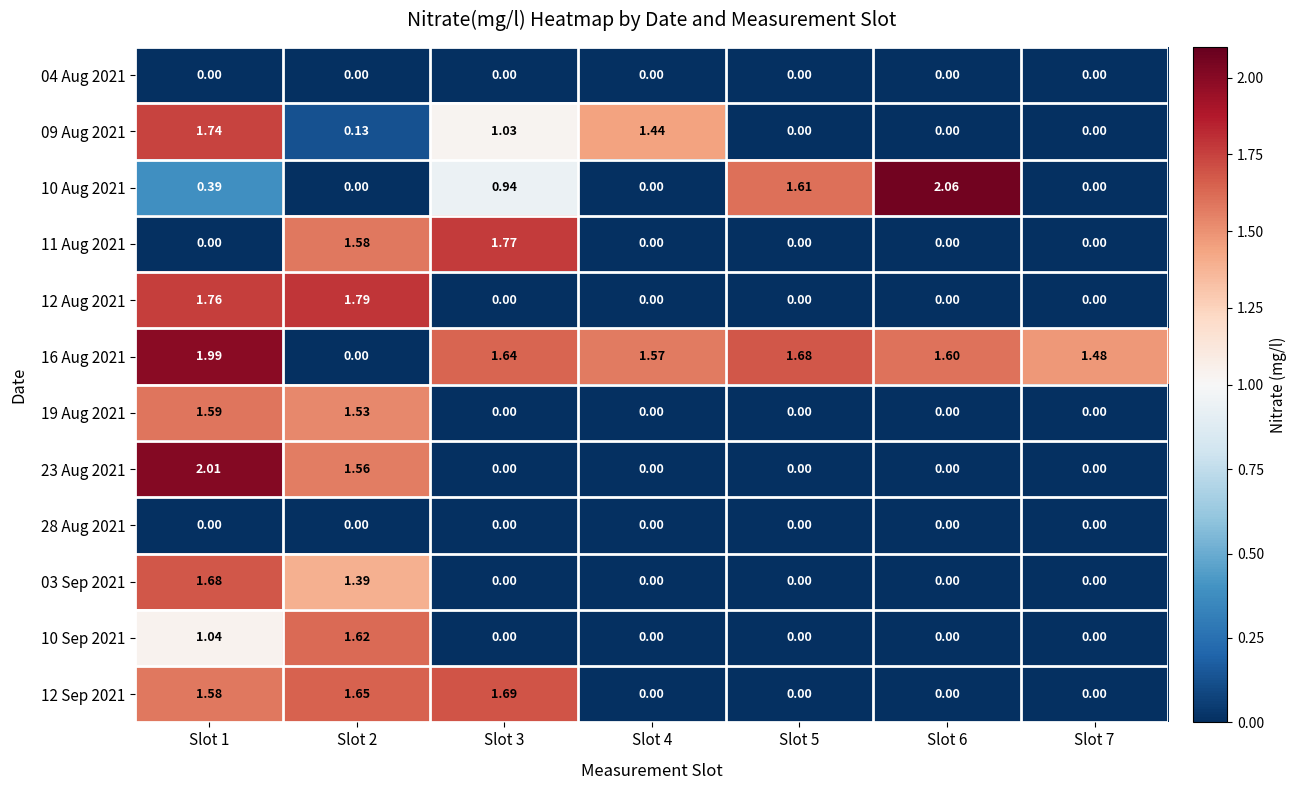

Is the value of 10 Aug 2021 at Slot 2 greater than the value of 12 Aug 2021 at Slot 1?

No